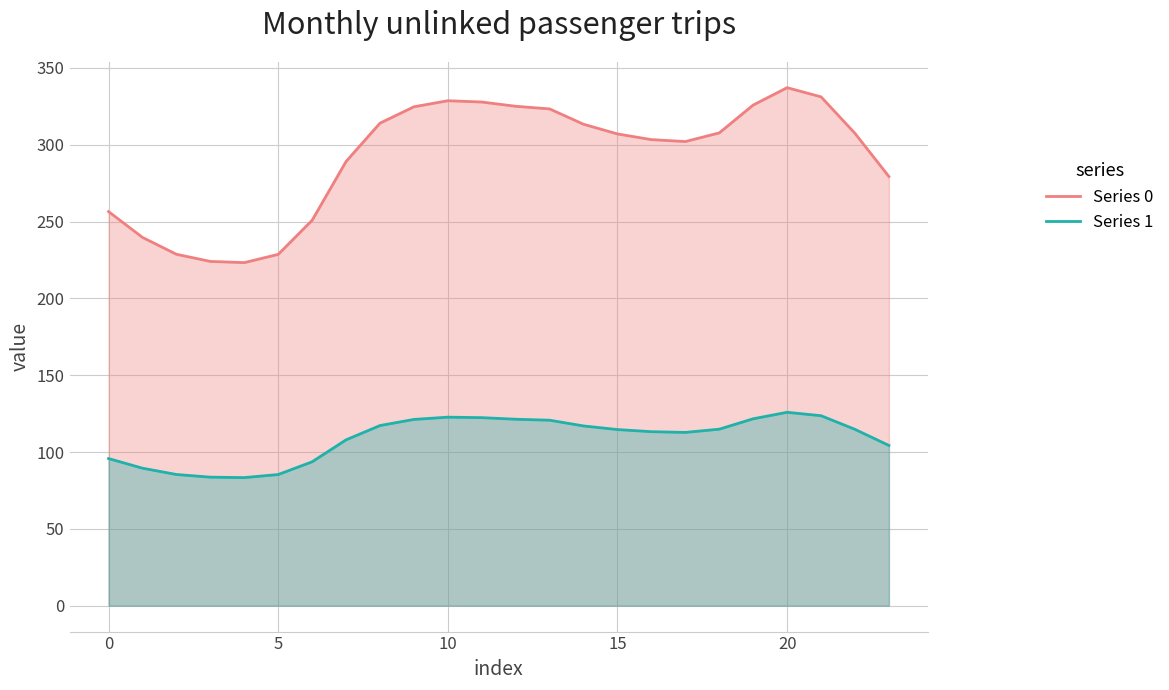

What is the difference between the maximum and minimum values in the Series 1 series?

42.5